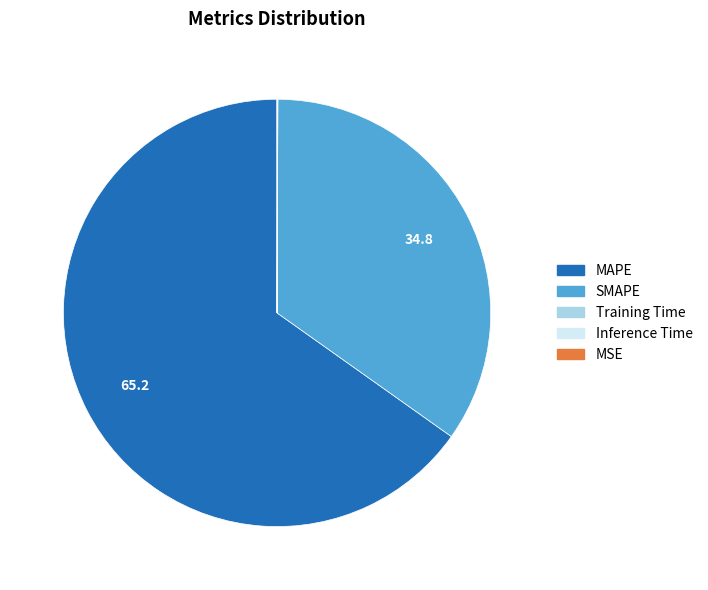

Which slice is the largest?

MAPE